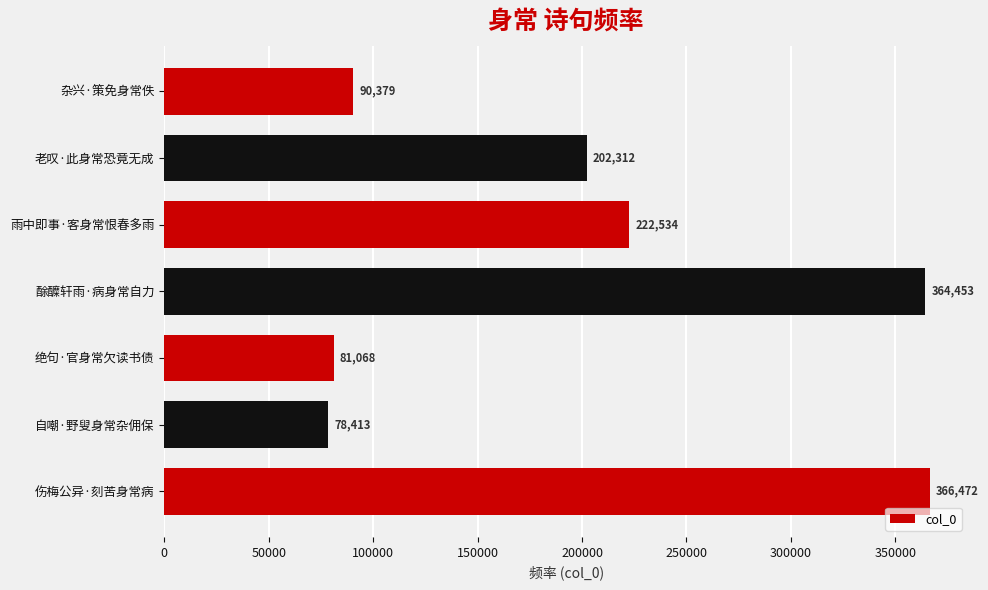

How many data points does each series have?

7